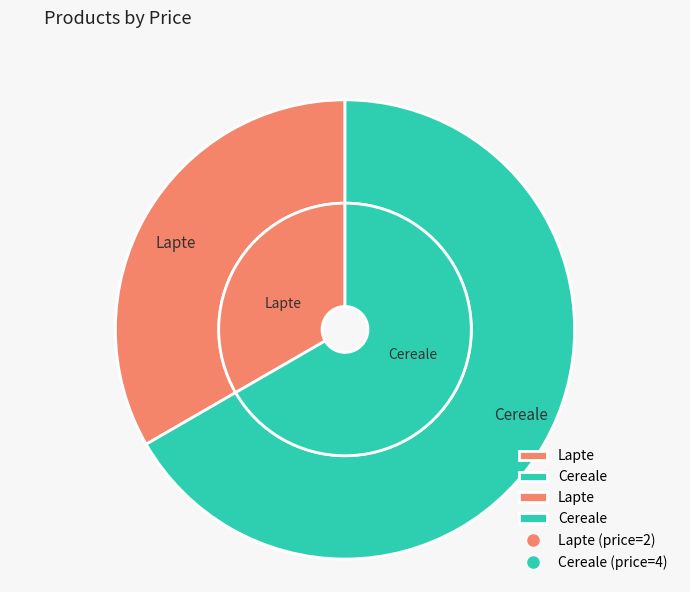

Do Lapte and Cereale together represent more than half of the pie?

Yes